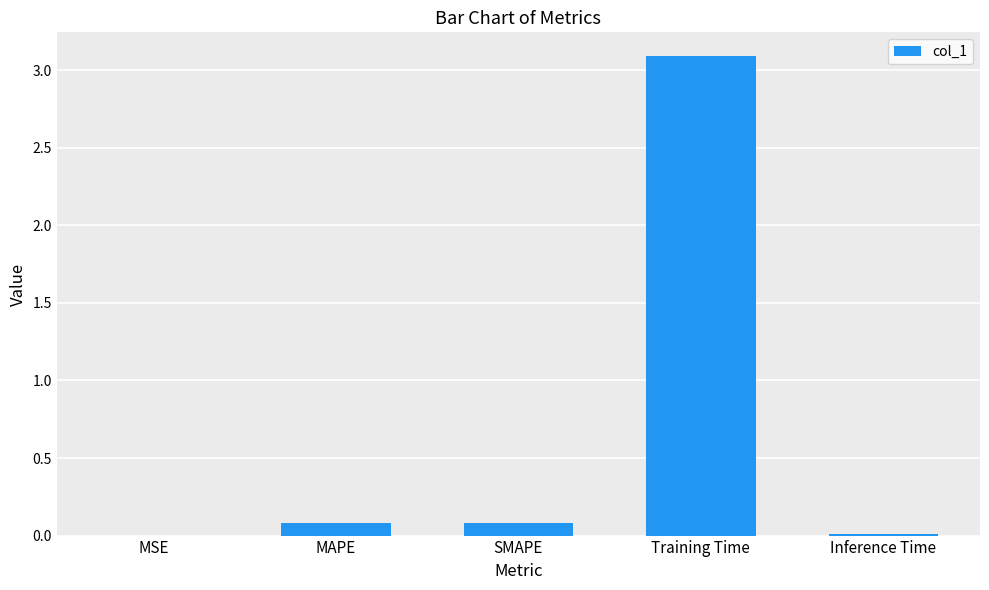

Which category has the highest value across all series?

Training Time